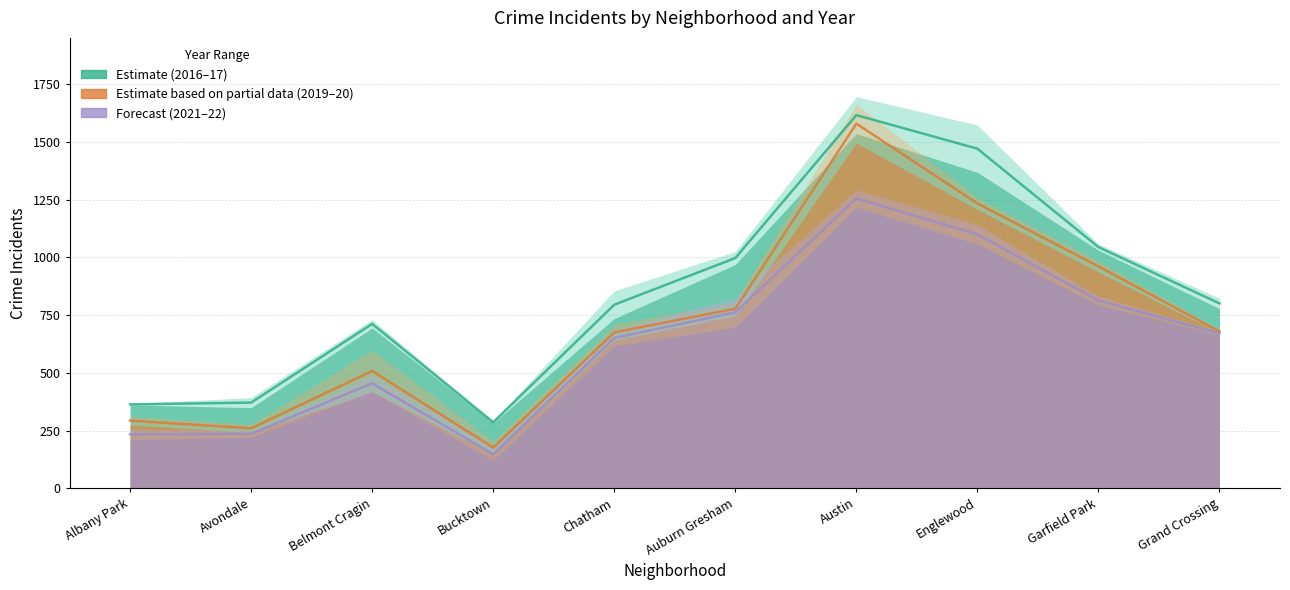

The 2020 series shows 538.9 at Auburn Gresham. True or false?

False